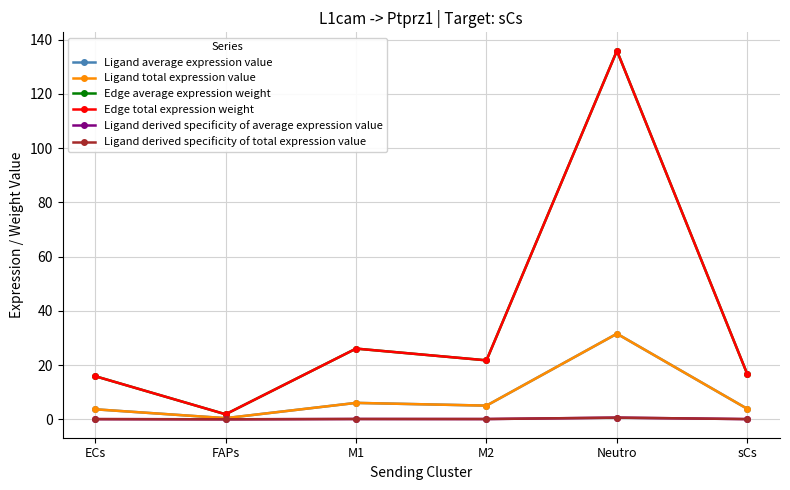

Which category has the highest value across all series?

Neutro